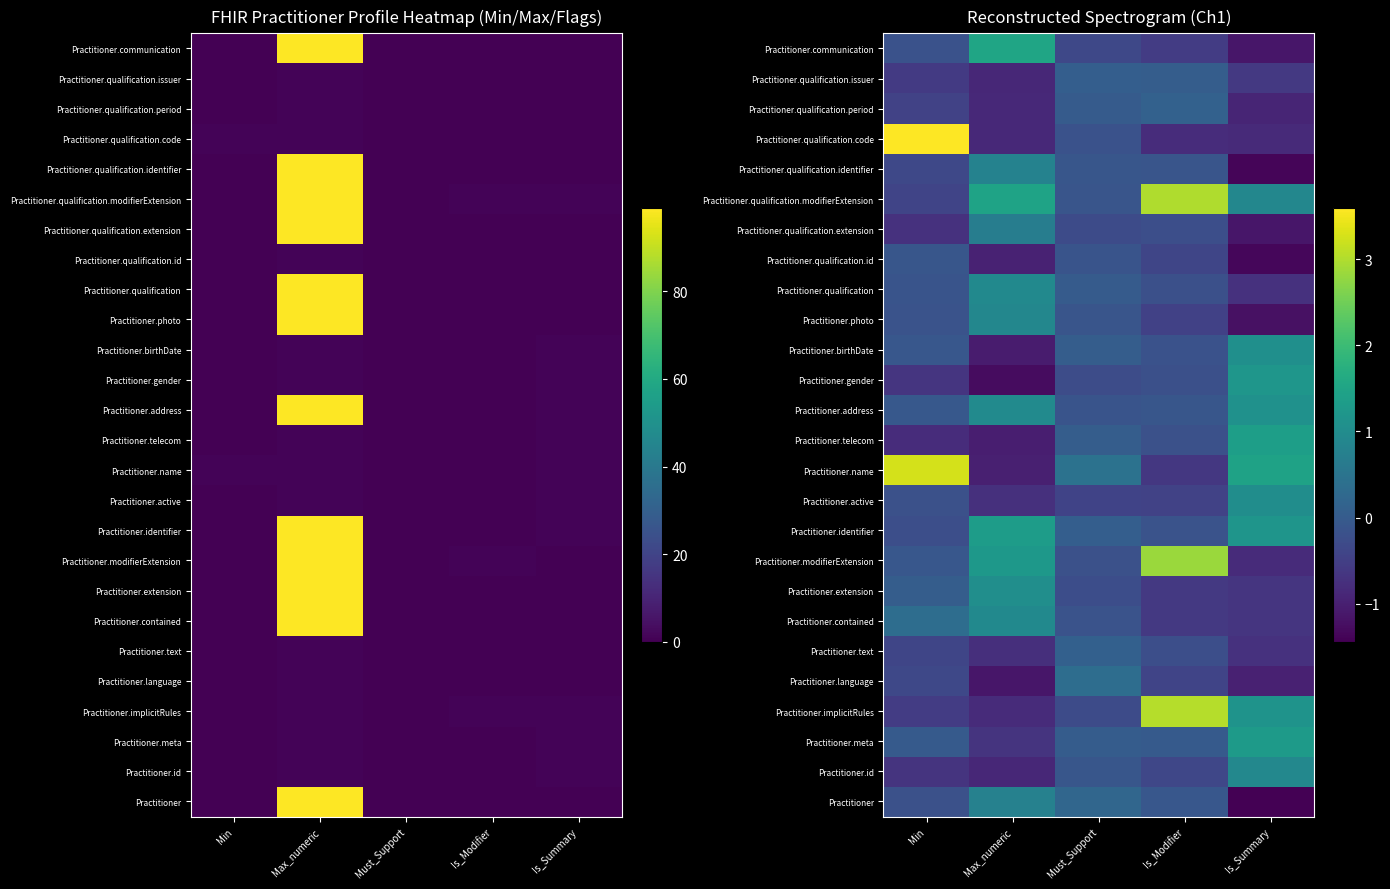

At Min, list the series in order from largest to smallest.

Practitioner.qualification.code, Practitioner.name, Practitioner.contained, Practitioner.extension, Practitioner.meta, Practitioner.address, Practitioner.modifierExtension, Practitioner.birthDate, Practitioner.qualification.id, Practitioner.qualification, Practitioner.photo, Practitioner.communication, Practitioner, Practitioner.active, Practitioner.identifier, Practitioner.language, Practitioner.qualification.identifier, Practitioner.text, Practitioner.qualification.modifierExtension, Practitioner.qualification.period, Practitioner.implicitRules, Practitioner.qualification.issuer, Practitioner.gender, Practitioner.id, Practitioner.qualification.extension, Practitioner.telecom